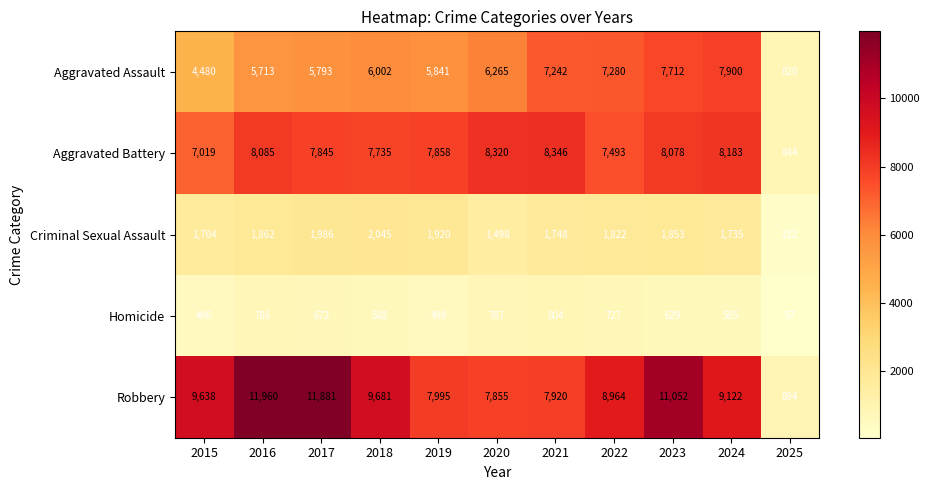

What is the difference between the second highest and minimum values in the Homicide series?

730